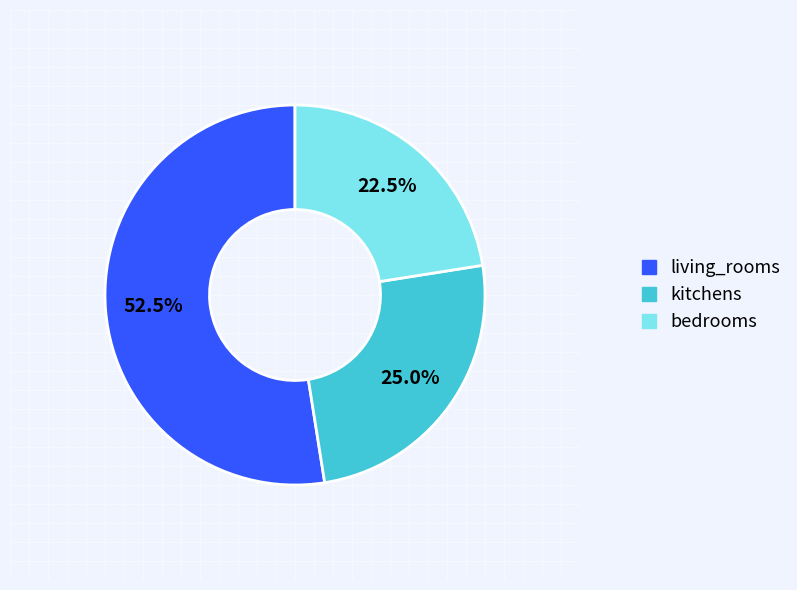

What is the majority slice?

living_rooms